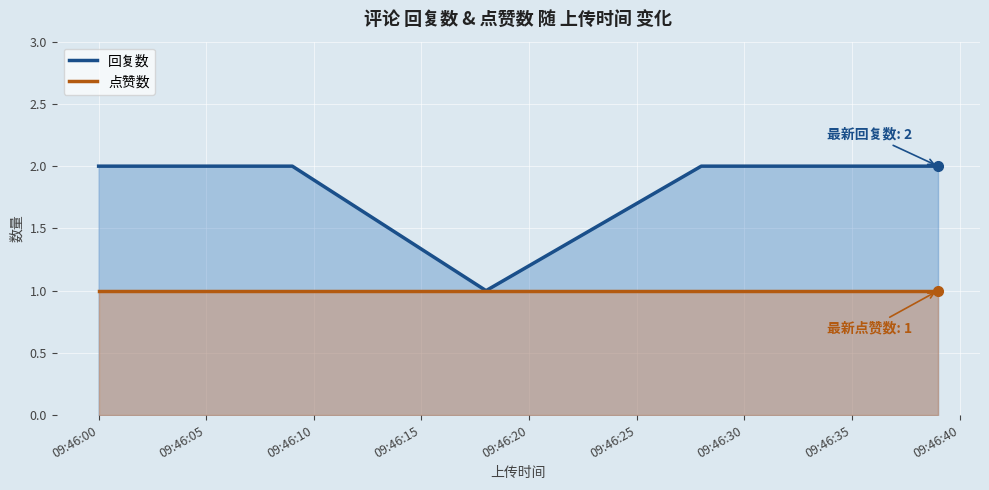

What is the value of the 点赞数 point at the 4th from the left?

1